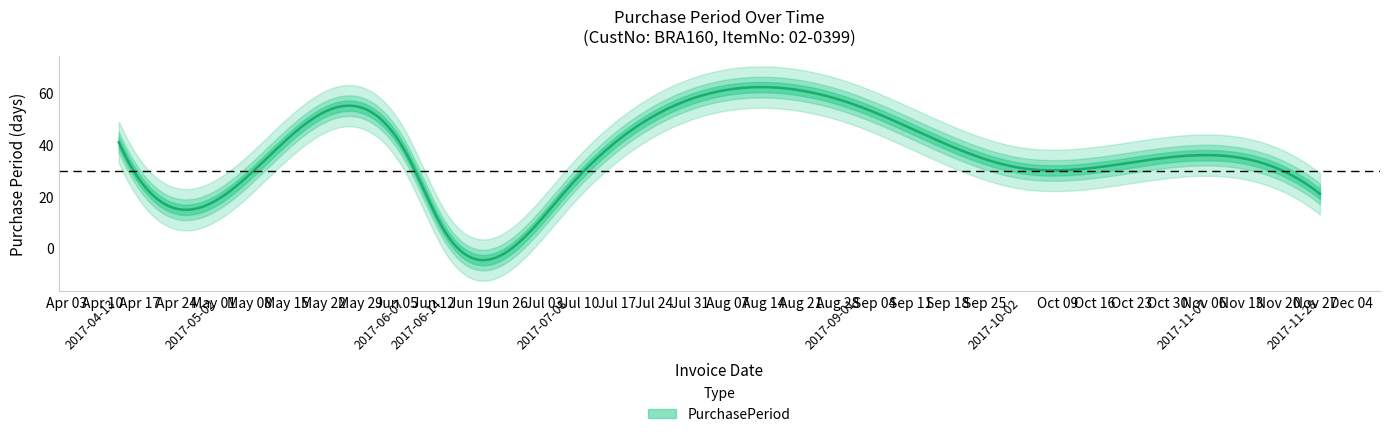

What position from the left is 2017-05-02?

2